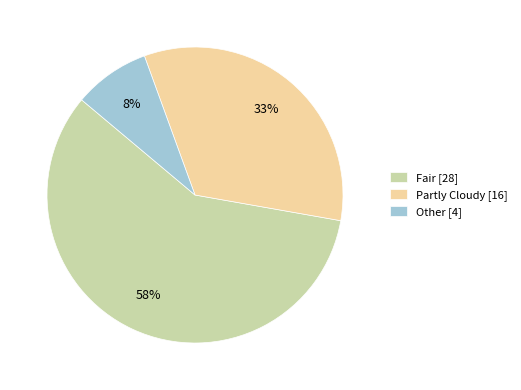

What is the majority slice?

Fair